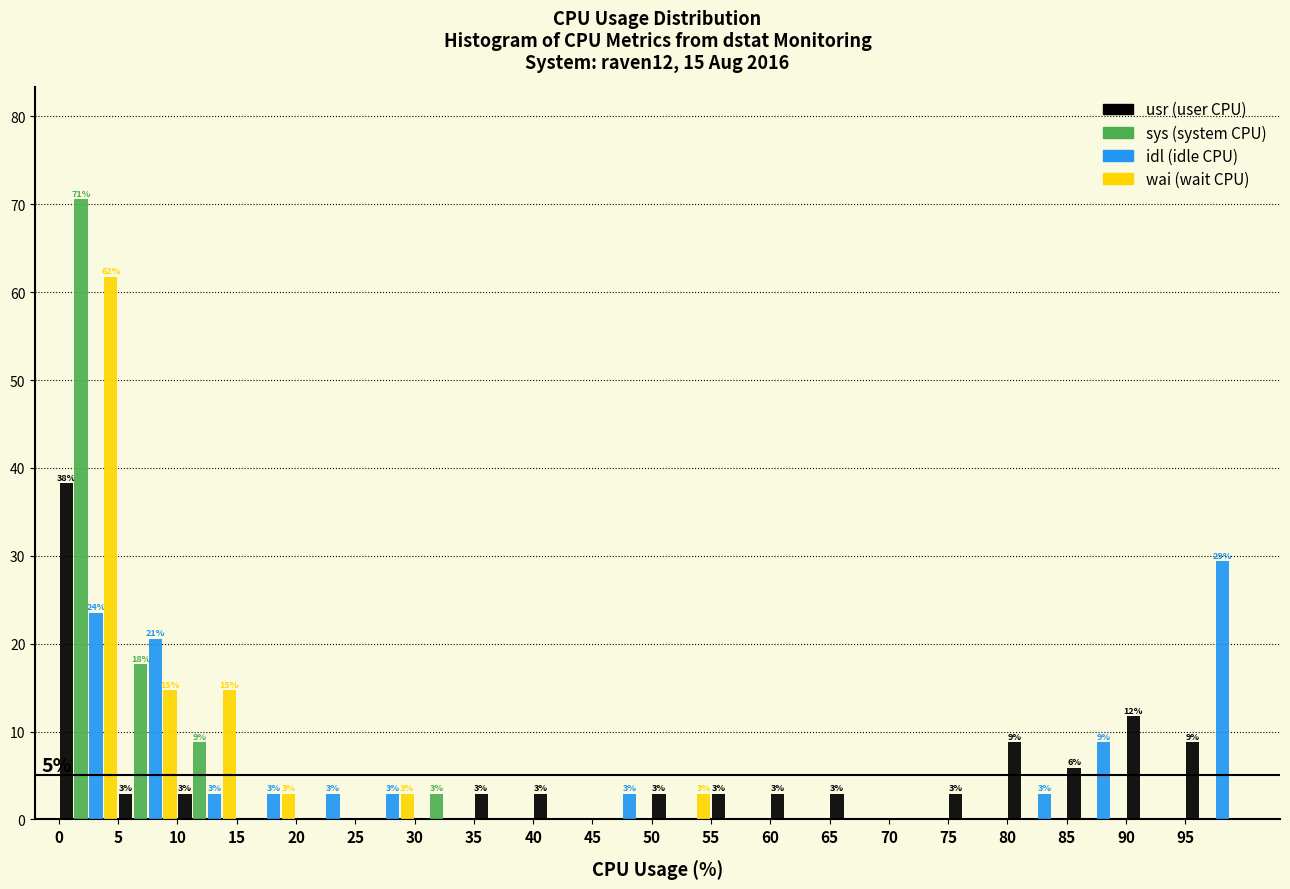

In the wai (wait CPU) series, which range on the x-axis has the tallest bar?

0 to 5